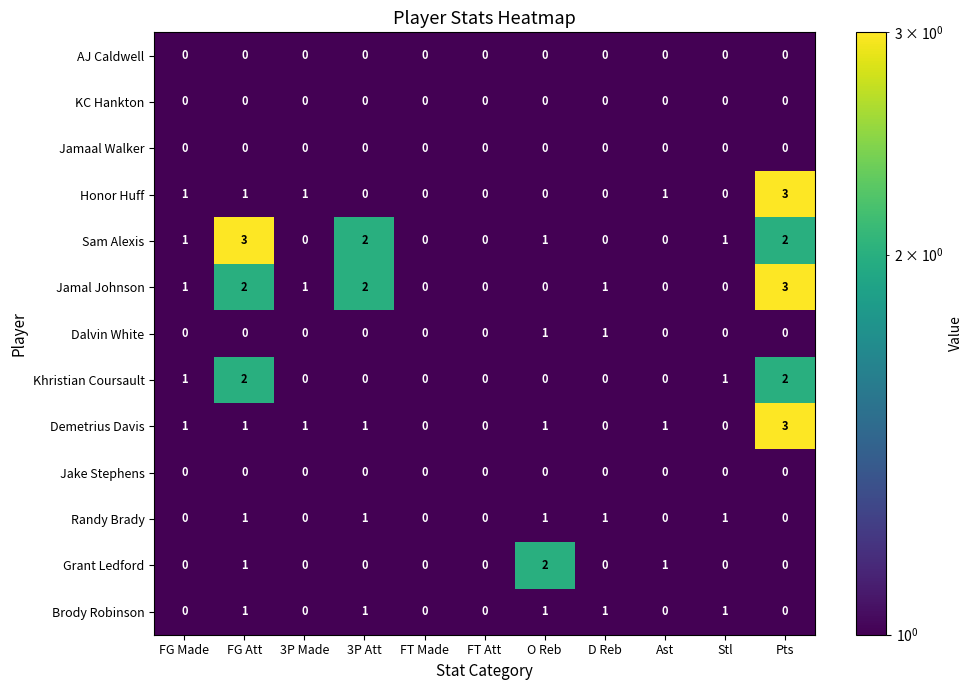

List the labels in order of Jamaal Walker value, smallest first.

FG Made, FG Att, 3P Made, 3P Att, FT Made, FT Att, O Reb, D Reb, Ast, Stl, Pts